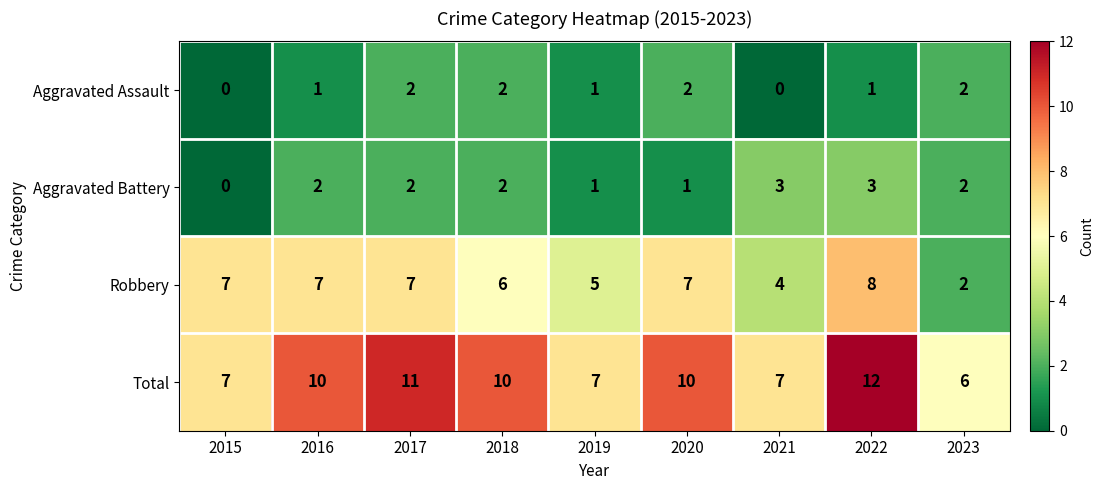

What is the sum of all Aggravated Assault values?

11